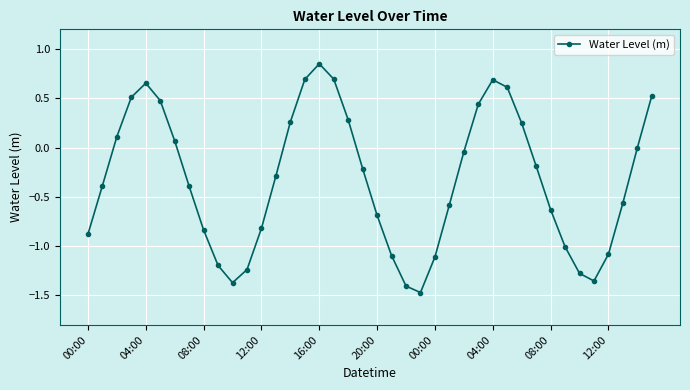

True or false: there are more than 2 points higher than both neighbors.

True